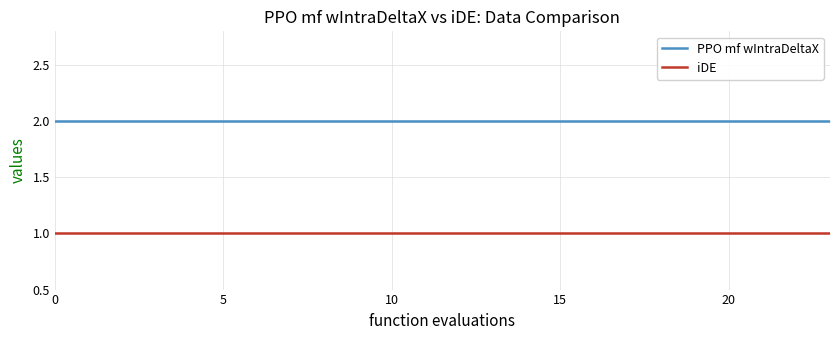

Reading left to right, list all the values displayed in this chart.

PPO mf wIntraDeltaX: 2	2	2	2	2	2	2	2	2	2	2	2	2	2	2	2	2	2	2	2	2	2	2	2
iDE: 1	1	1	1	1	1	1	1	1	1	1	1	1	1	1	1	1	1	1	1	1	1	1	1